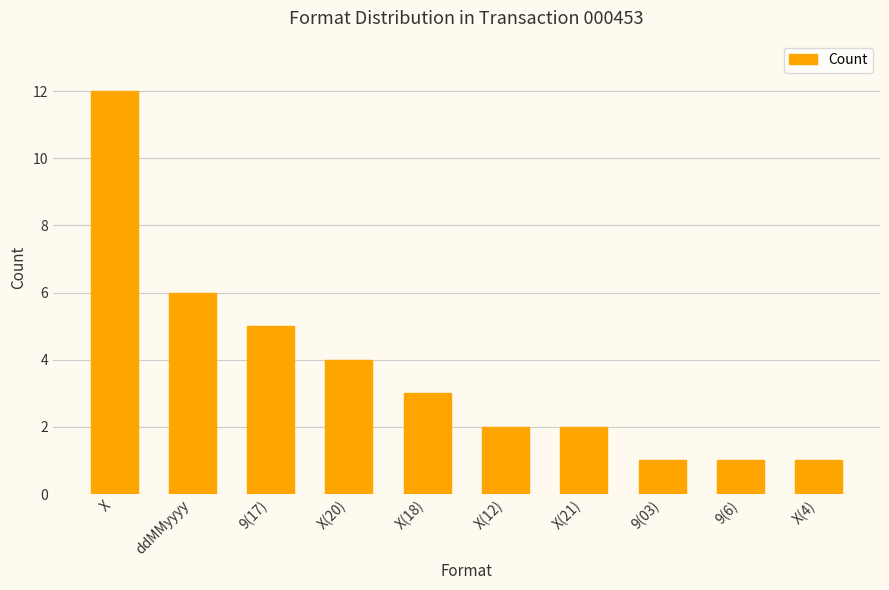

What is the change in value from X to ddMMyyyy?

-6